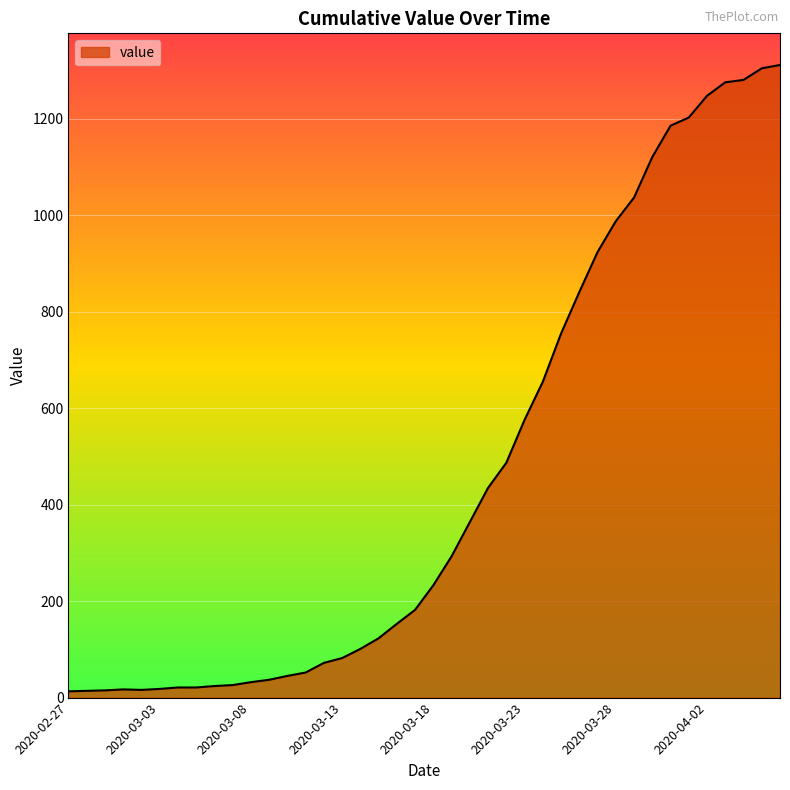

What is the maximum value shown in the chart?

1312